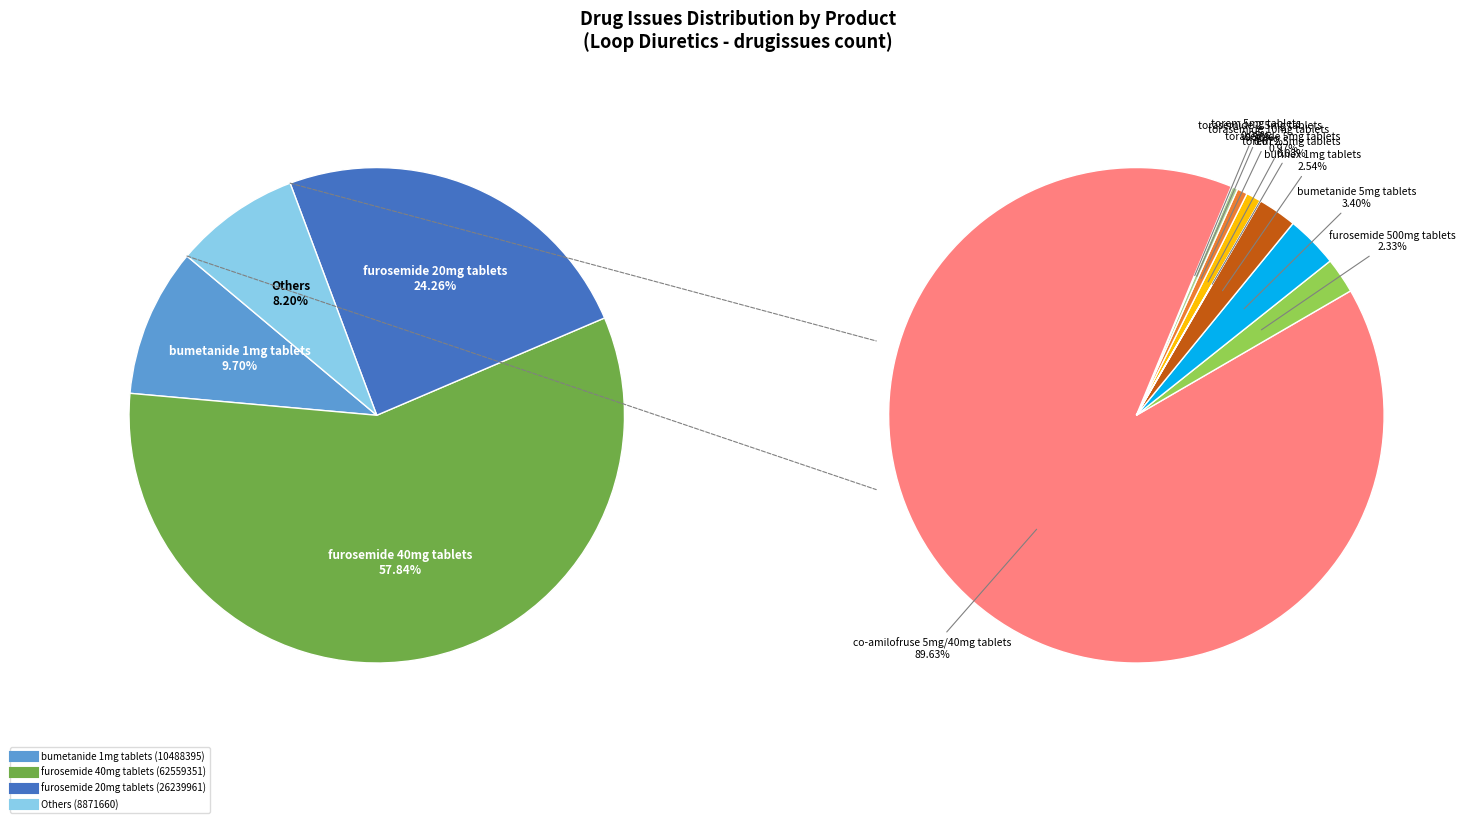

Is furosemide 40mg tablets the majority of the pie?

Yes